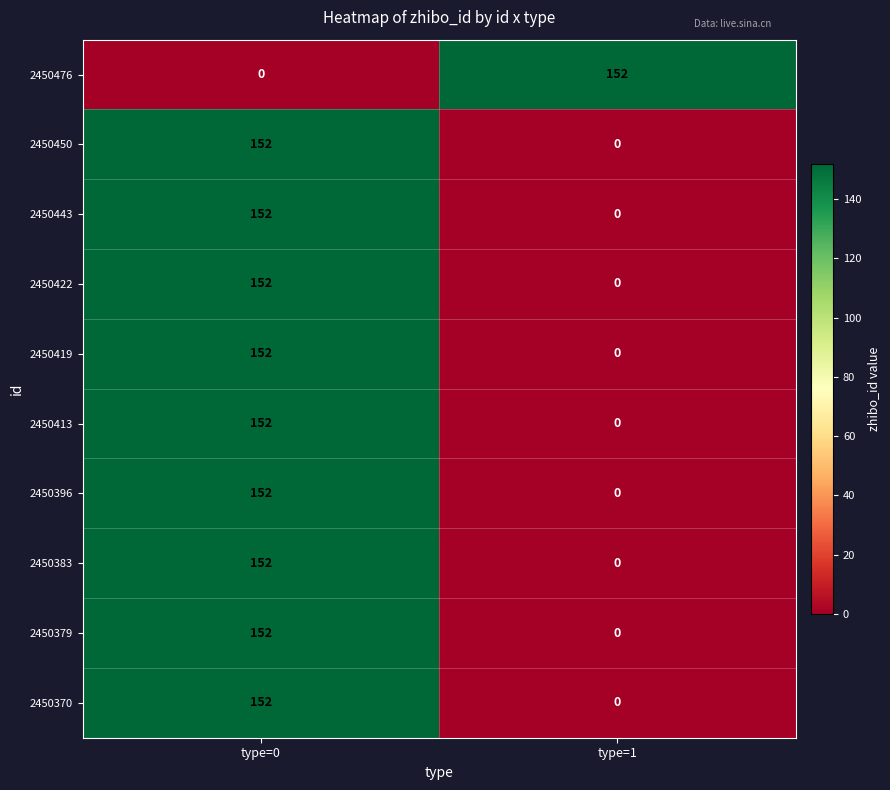

At which category is the sum across all series the highest?

type=0